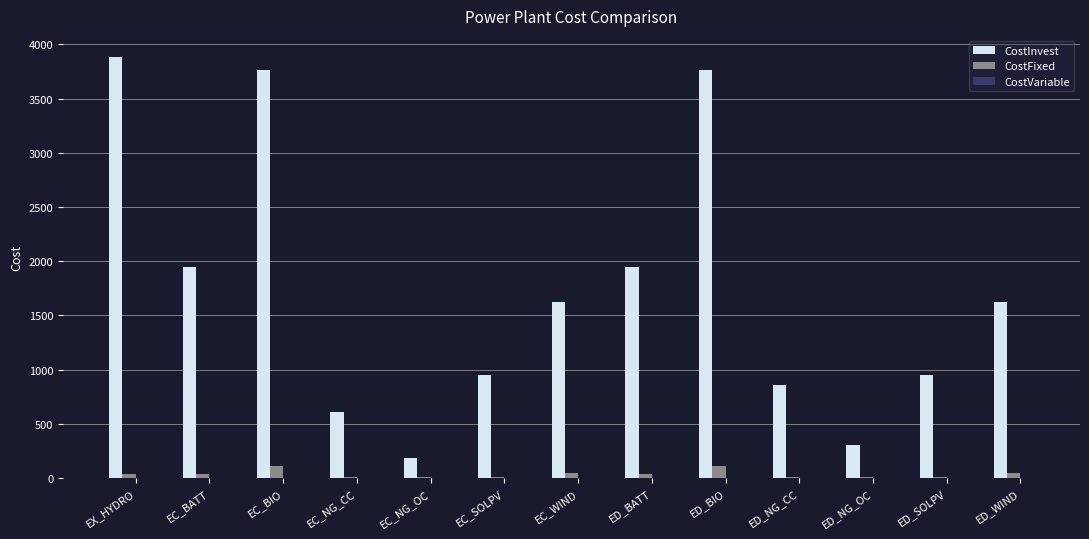

Which category has the highest value across all series?

EX_HYDRO